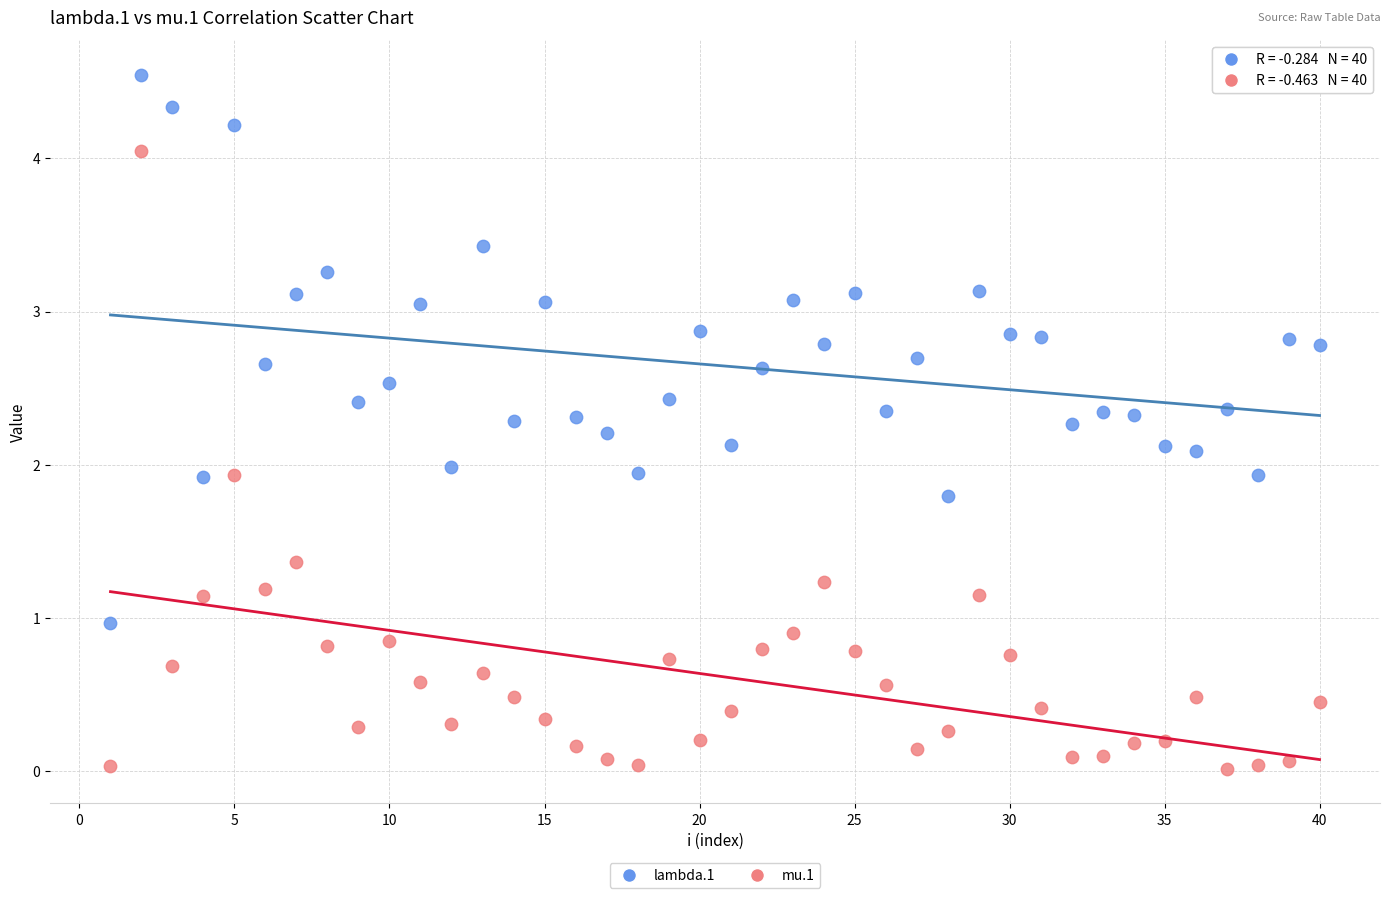

Which series has the largest Y range (max minus min)?

mu.1